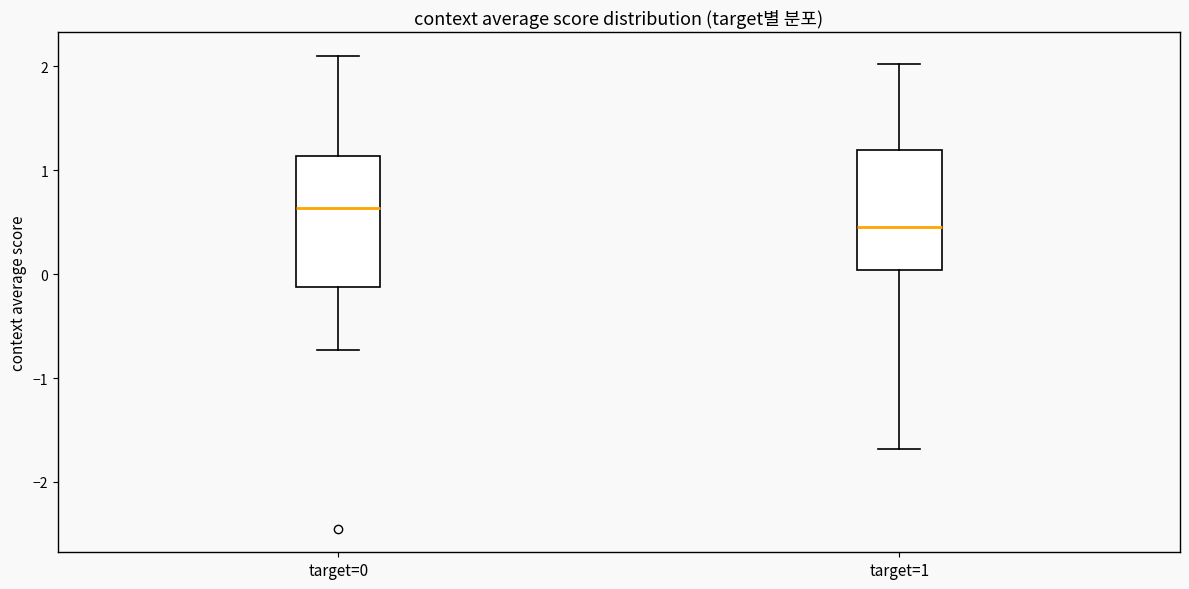

Reading left to right, transcribe this box plot: for each box, give where its median line is, the range the box spans, and where its two whiskers end, as read against the y-axis. The values are not printed on the chart, so give them approximately, as read against the axis.

target=0: median 0.6, box -0.1 to 1.1, whiskers -0.7 to 2.1
target=1: median 0.5, box 0.0 to 1.2, whiskers -1.7 to 2.0